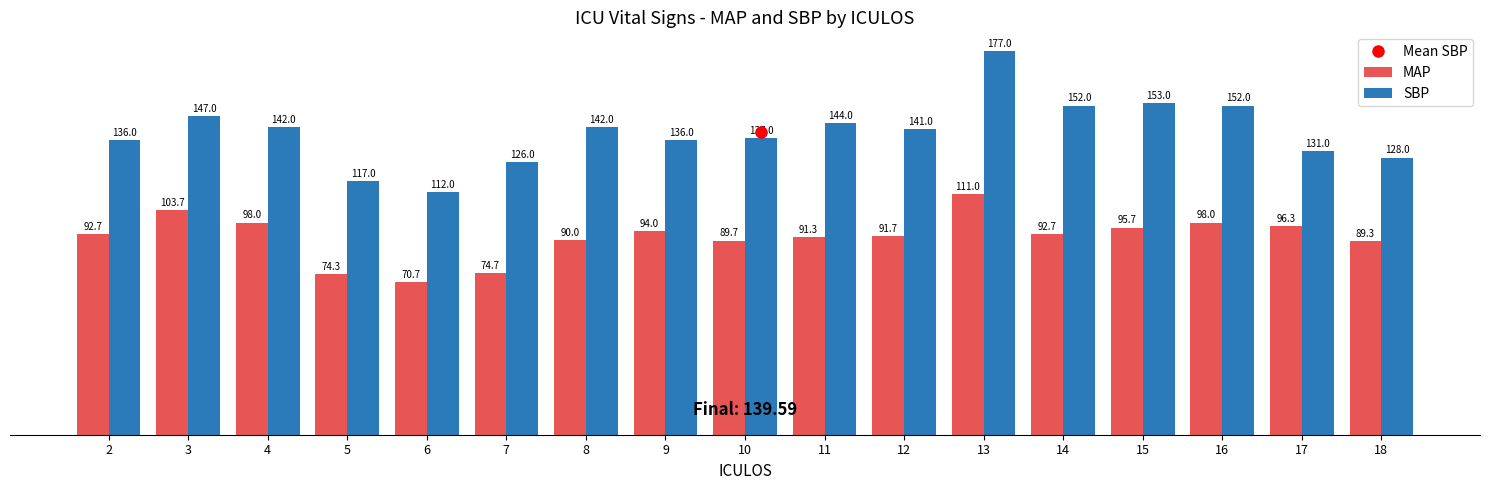

Reading right to left, what are all the values shown in this chart?

MAP: 89.3	96.3	98.0	95.7	92.7	111.0	91.7	91.3	89.7	94.0	90.0	74.7	70.7	74.3	98.0	103.7	92.7
SBP: 128.0	131.0	152.0	153.0	152.0	177.0	141.0	144.0	137.0	136.0	142.0	126.0	112.0	117.0	142.0	147.0	136.0